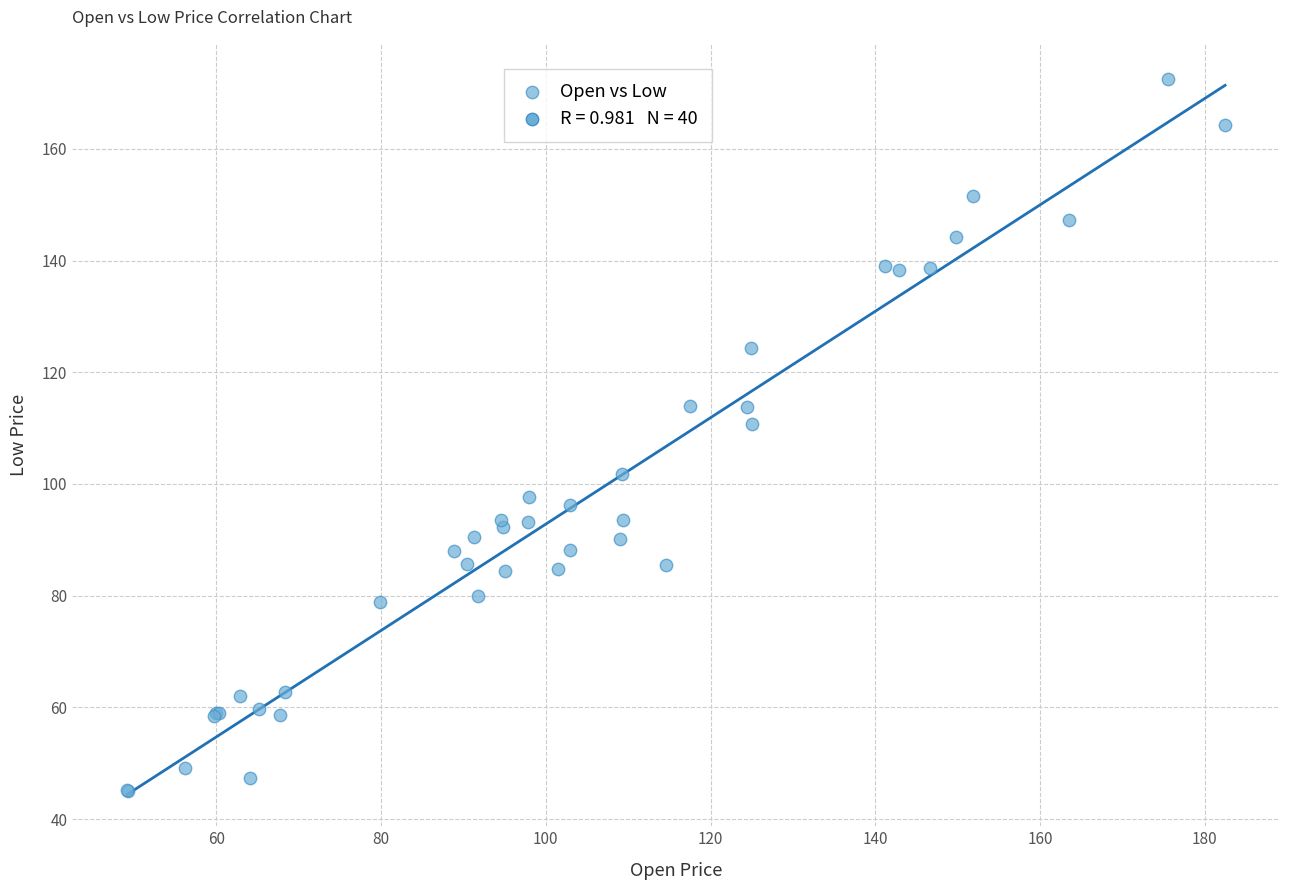

What Y value in the scatter plot is closest to 108?

110.7